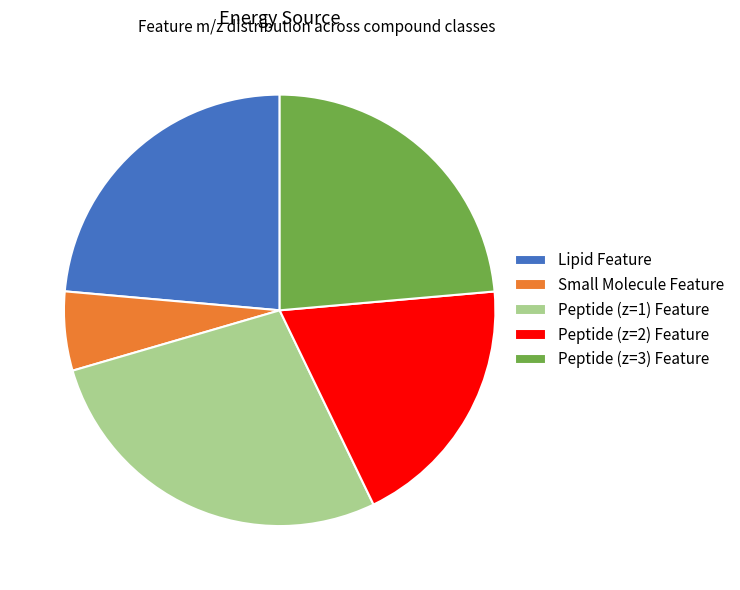

Which category has the biggest portion of the pie?

Peptide (z=1) Feature